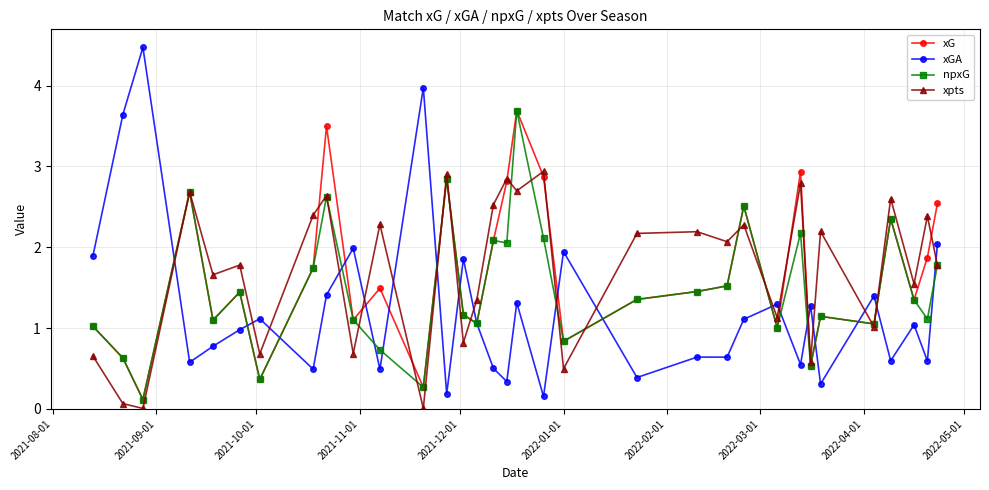

What is the maximum value shown in the chart?

4.5